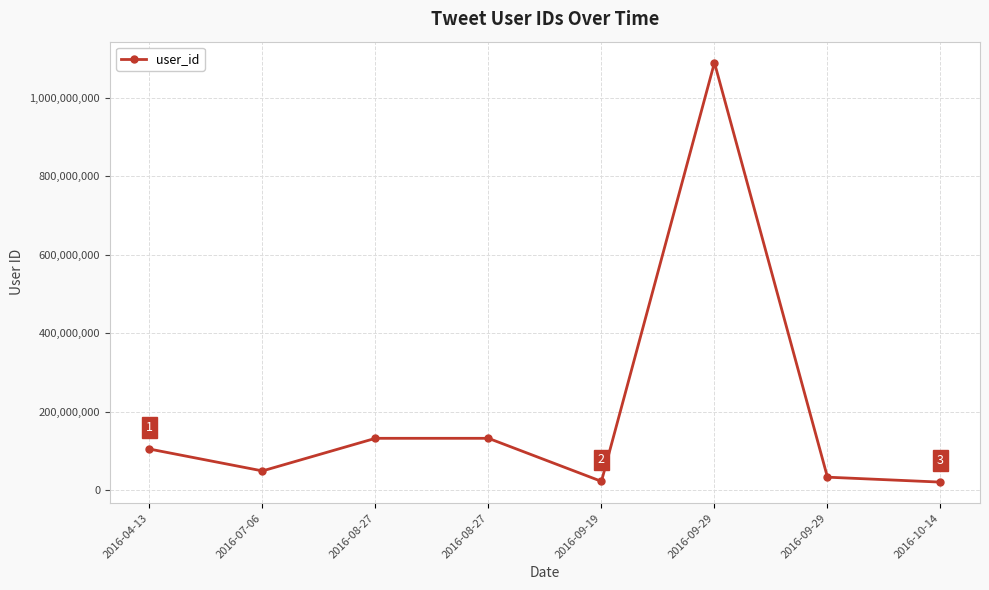

How many data points are less than 104722791?

4